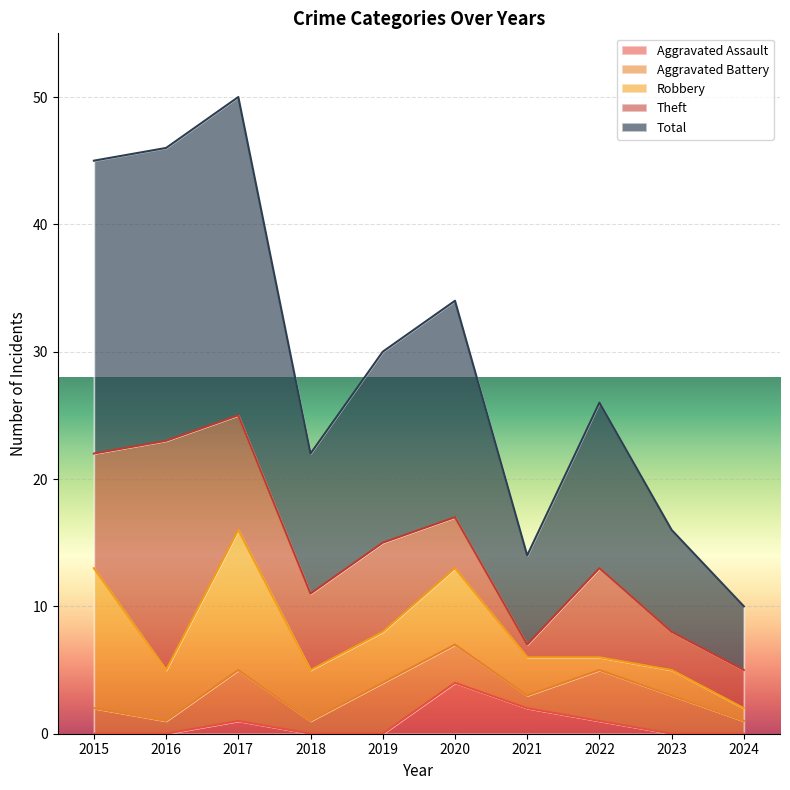

True or false: Aggravated Assault has a value of 0 at 2016.

True